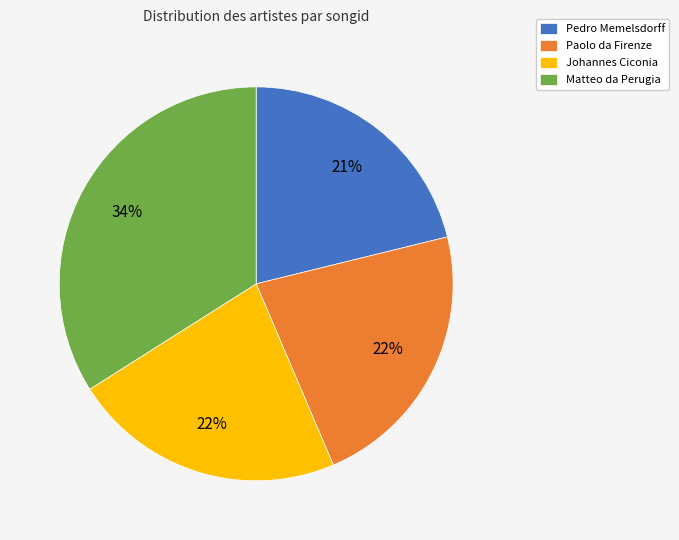

The Matteo da Perugia slice represents 20% of the pie. True or false?

False